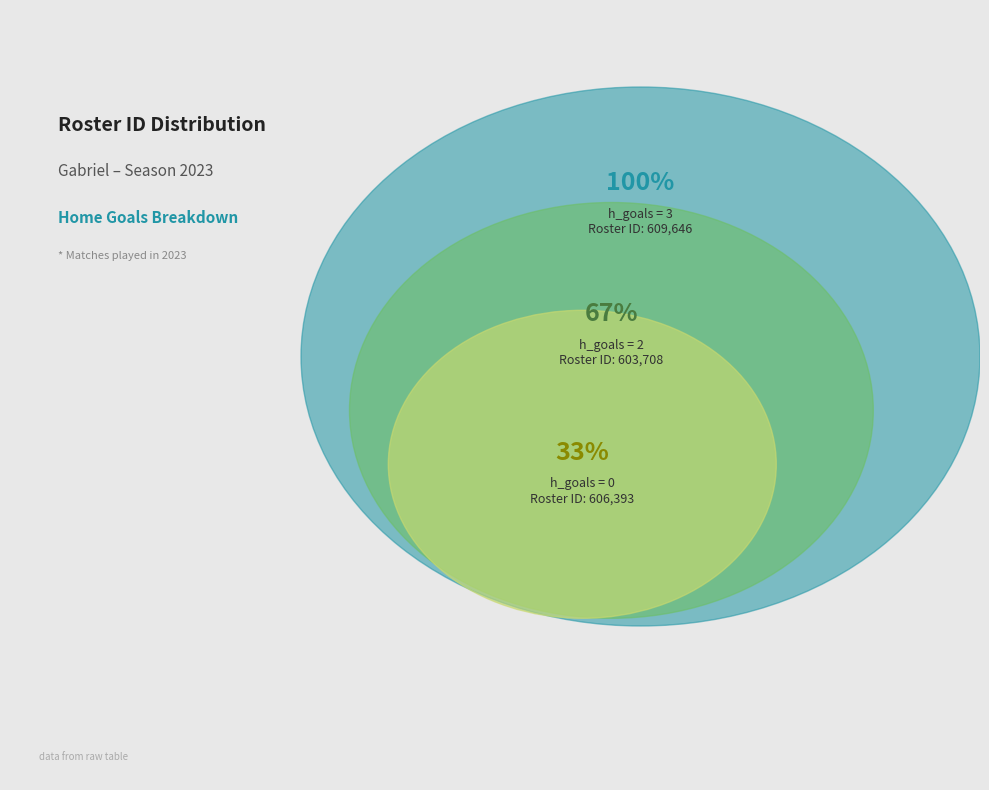

True or false: 0 h_goals accounts for 33% of the total.

True